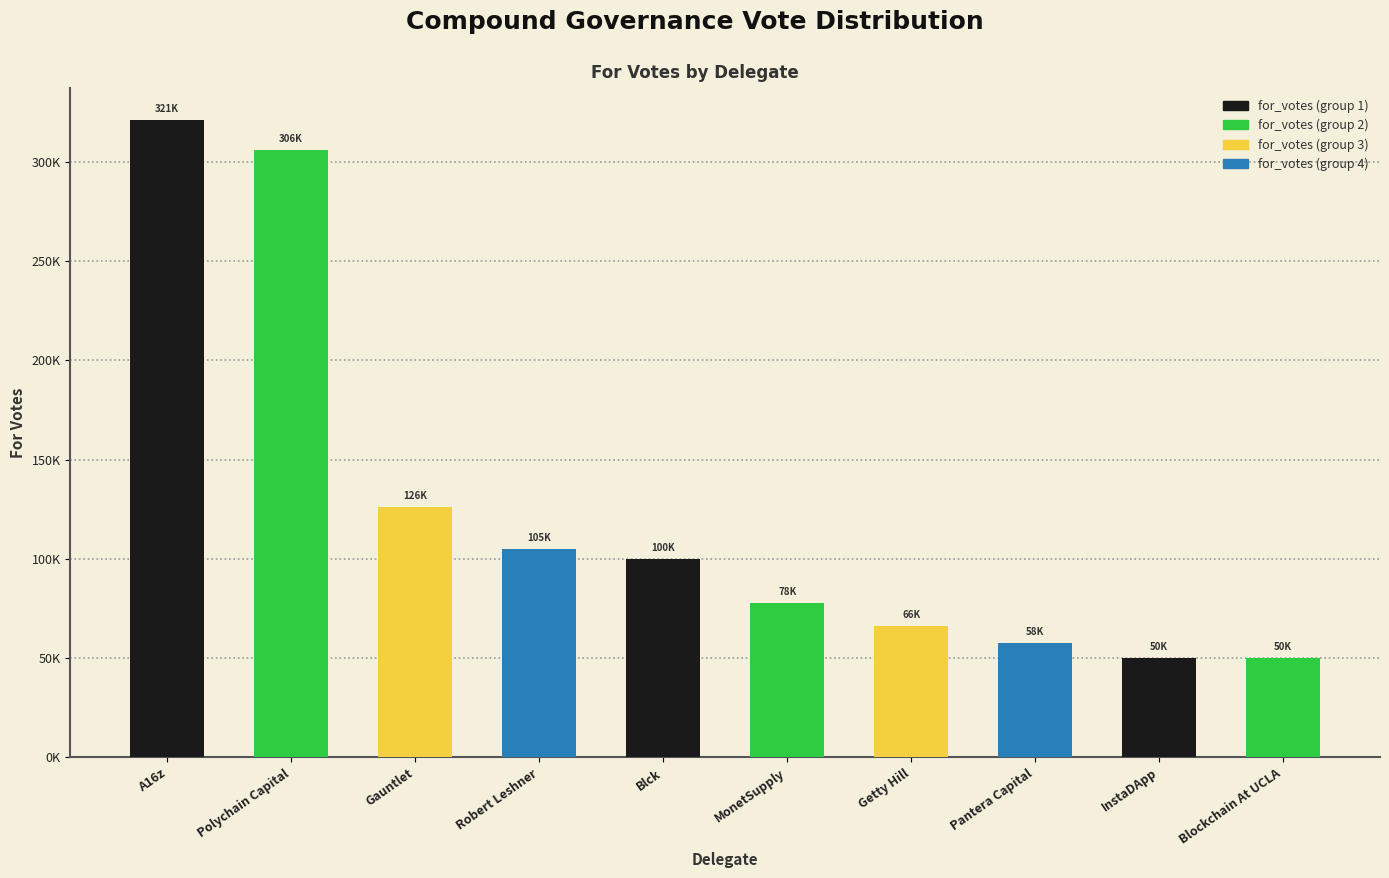

Where is the data nearest to the value 185532?

Gauntlet